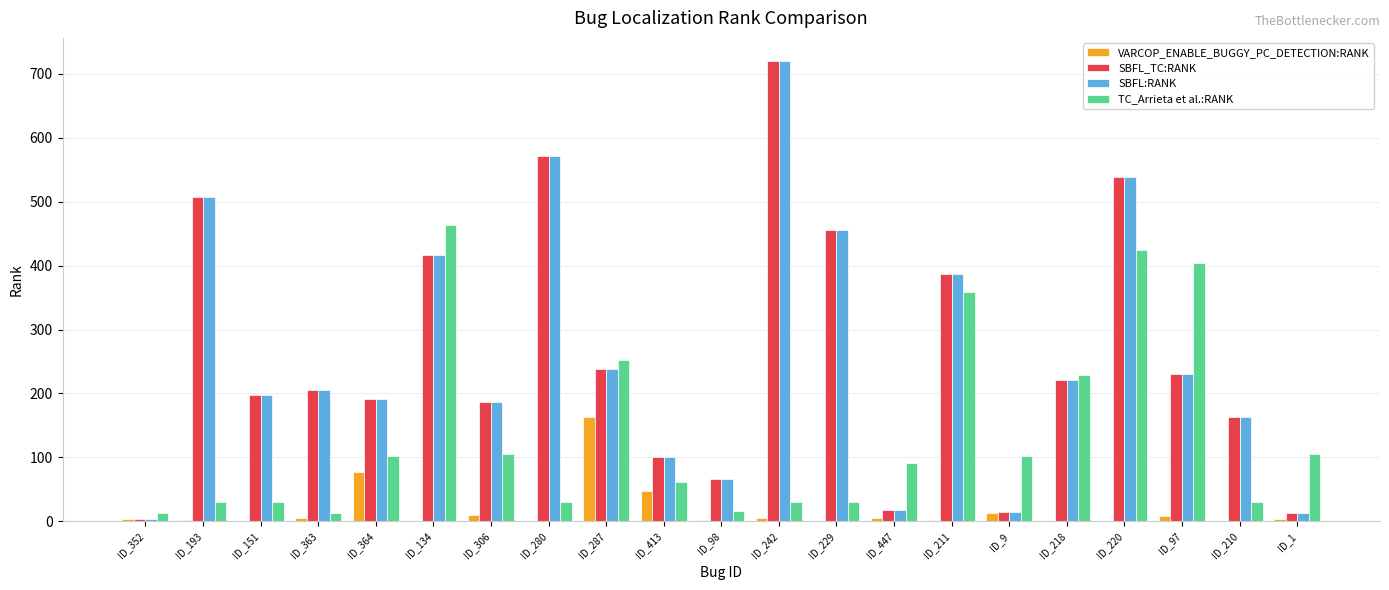

What is the sum of all SBFL_TC:RANK values?

5446